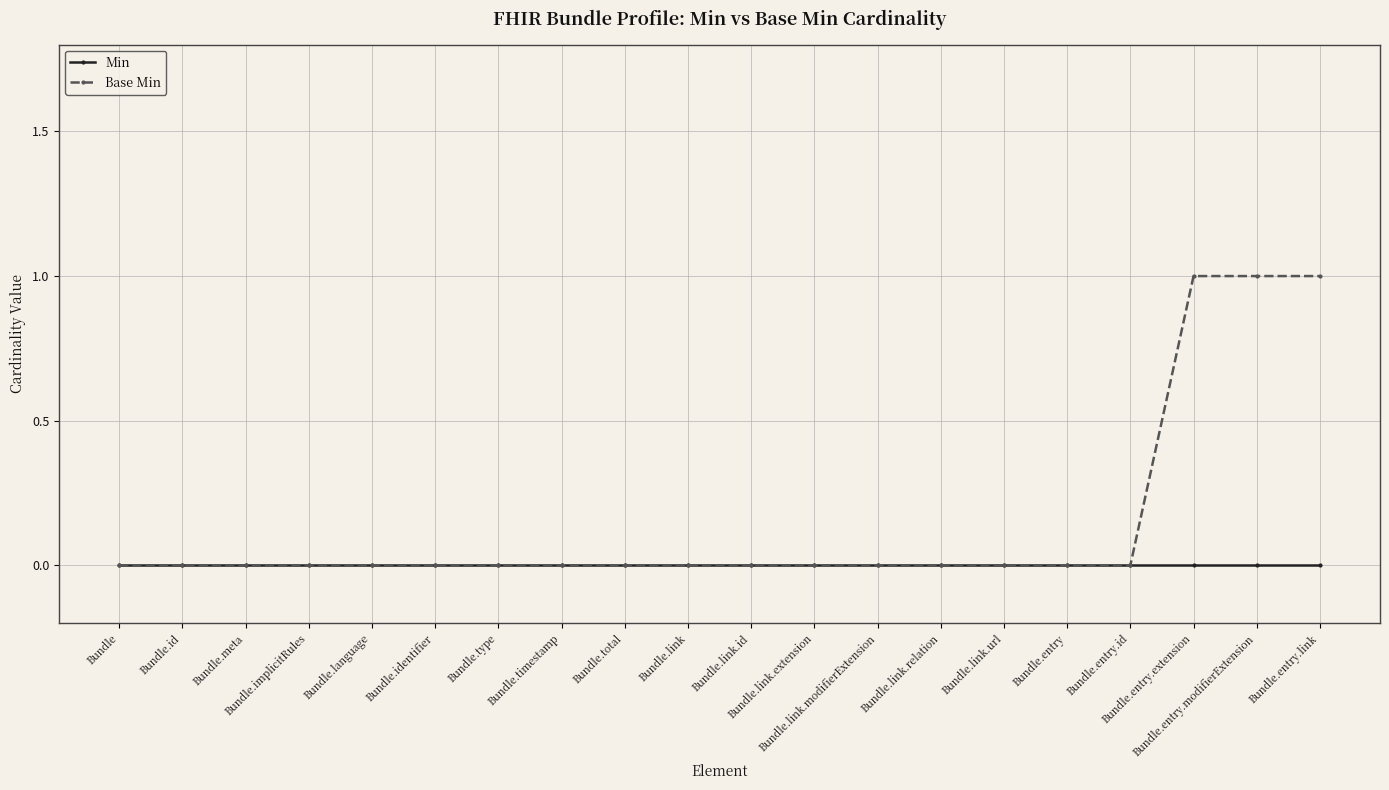

Does the chart have visible grid lines?

Yes